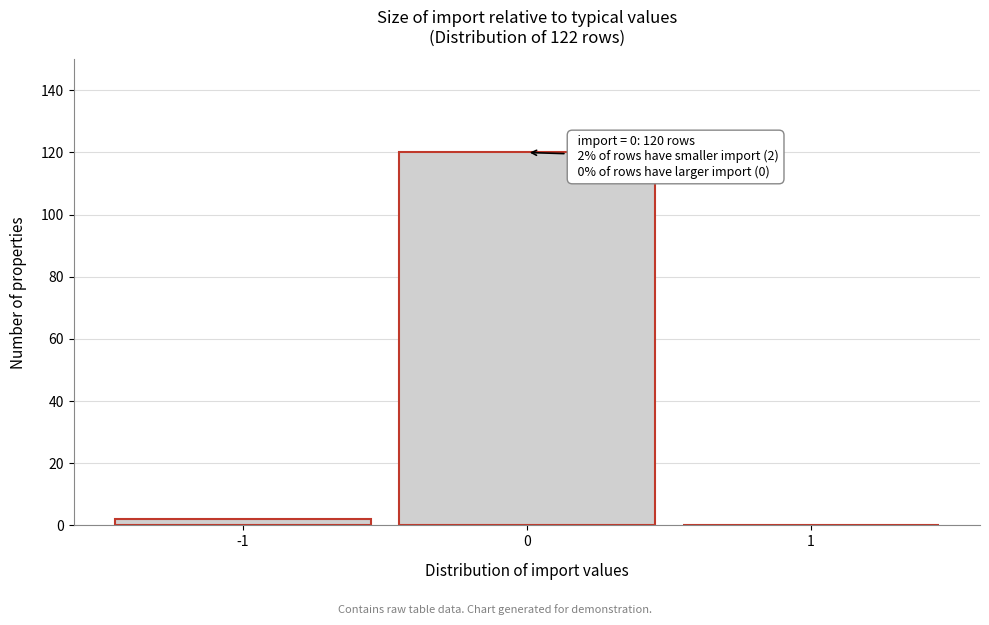

Reading left to right, what are all the values shown in this chart?

-1=2	0=120	1=0